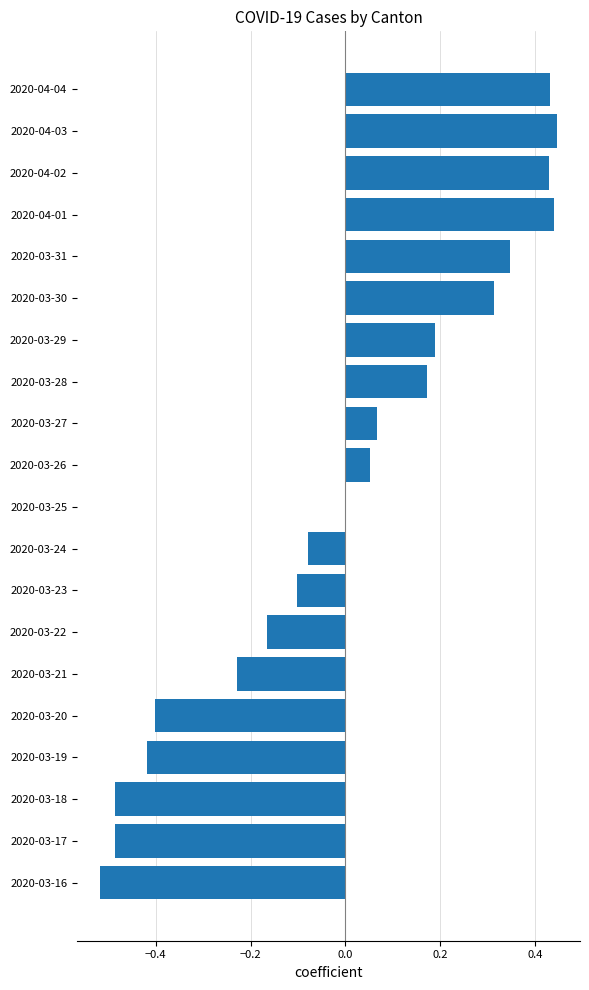

Which has a higher value, 2020-03-16 or 2020-04-01?

2020-04-01